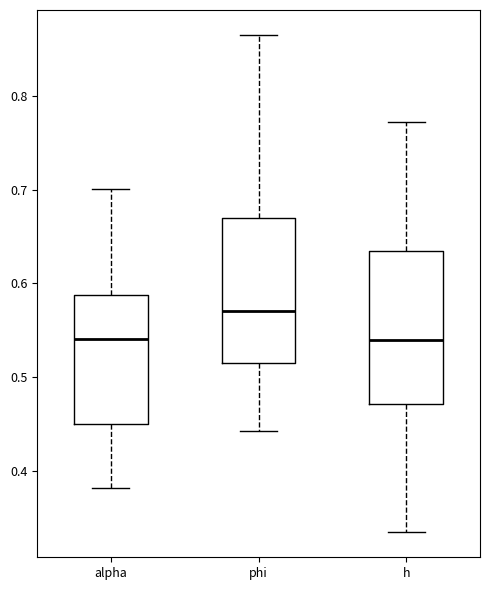

Reading left to right, transcribe this box plot: for each box, give where its median line is, the range the box spans, and where its two whiskers end, as read against the y-axis. The values are not printed on the chart, so give them approximately, as read against the axis.

alpha: median 0.54, box 0.45 to 0.59, whiskers 0.38 to 0.70
phi: median 0.57, box 0.52 to 0.67, whiskers 0.44 to 0.86
h: median 0.54, box 0.47 to 0.63, whiskers 0.33 to 0.77